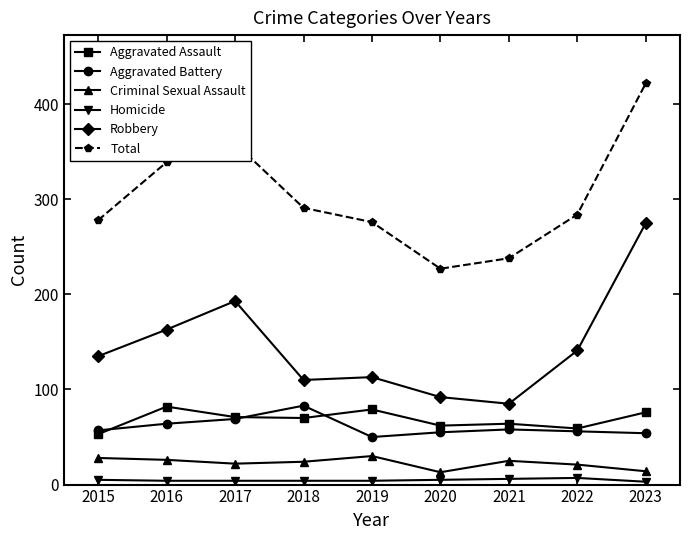

What is the value of the Criminal Sexual Assault point at the 6th from the left?

13